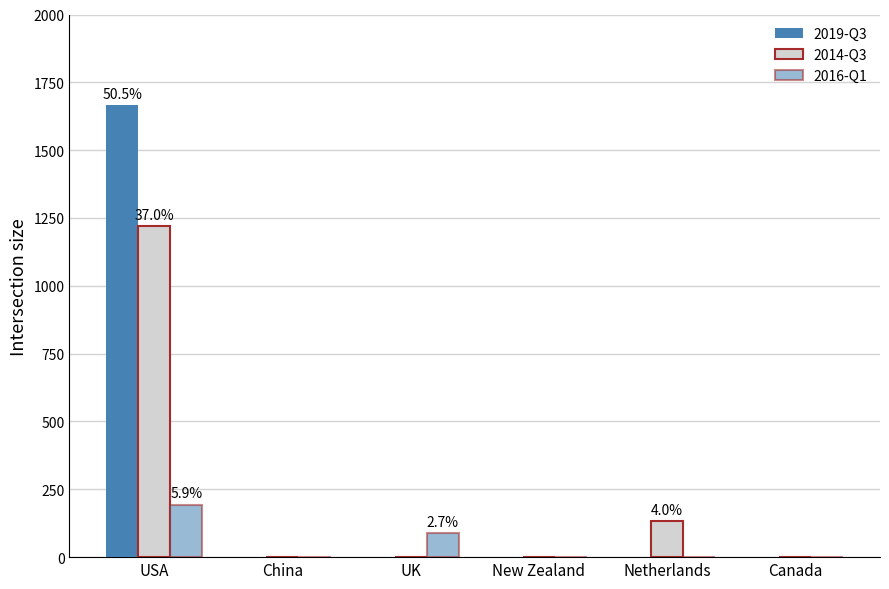

What is the highest value of the 2019-Q3 series?

1666